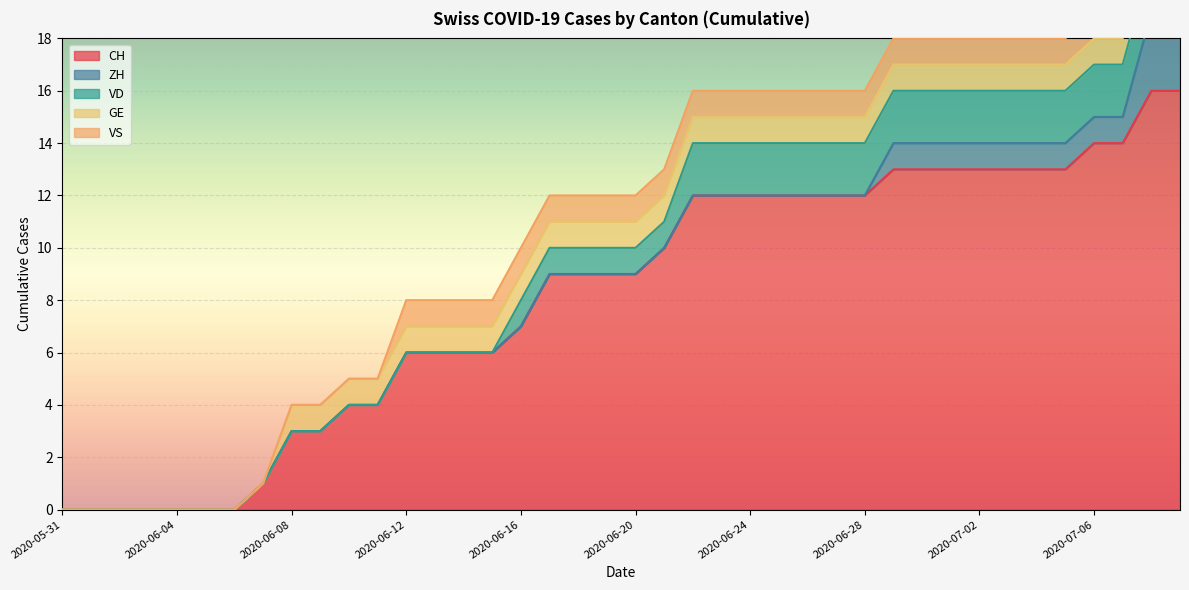

True or false: ZH and CH cross at least once.

False